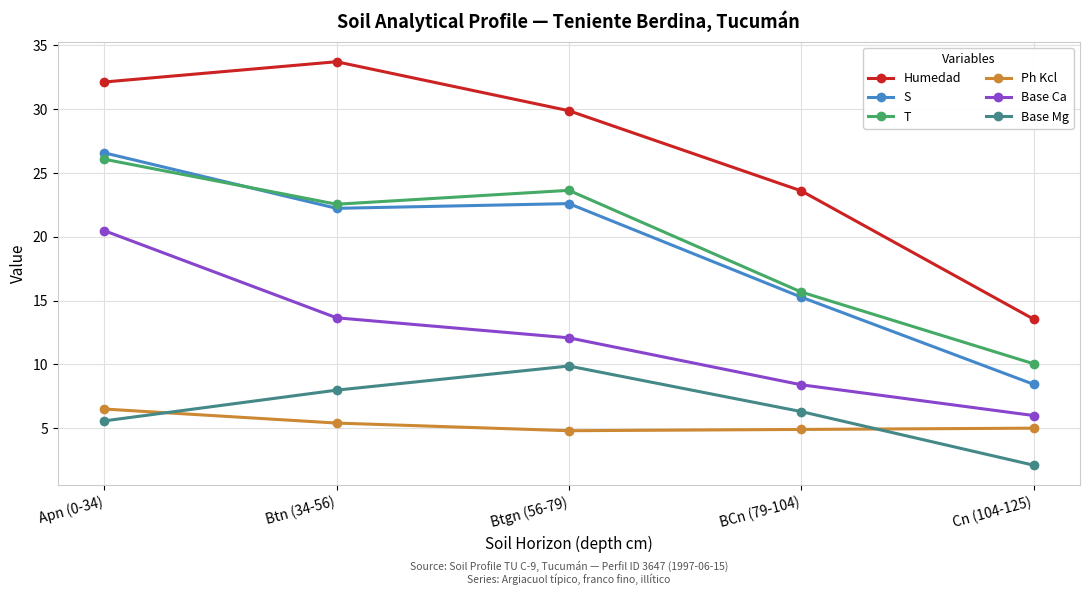

What is the difference between the maximum and minimum values in the T series?

16.0